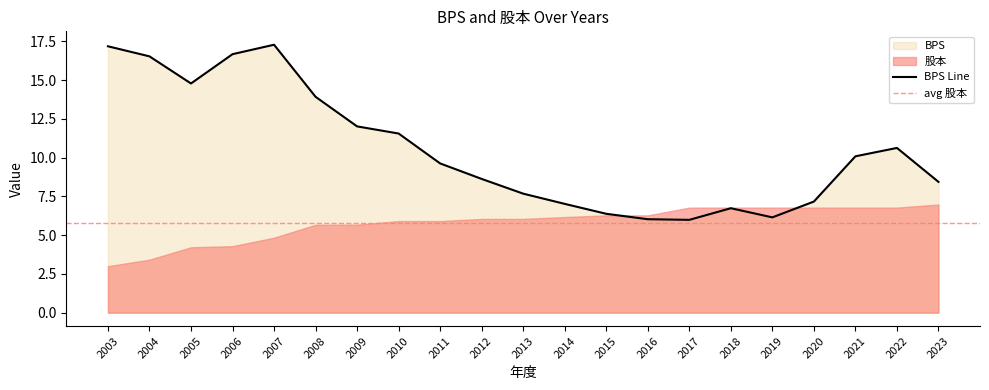

The value at 2007 is 17.3. True or false?

True